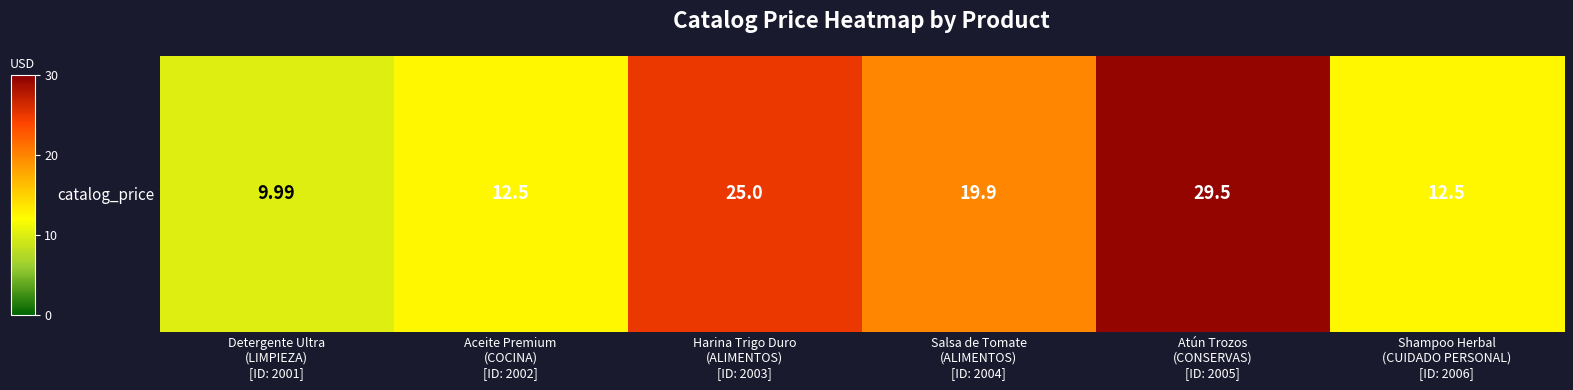

The chart shows a value of 12.5 at Shampoo Herbal
(CUIDADO PERSONAL)
[ID: 2006]. True or false?

True